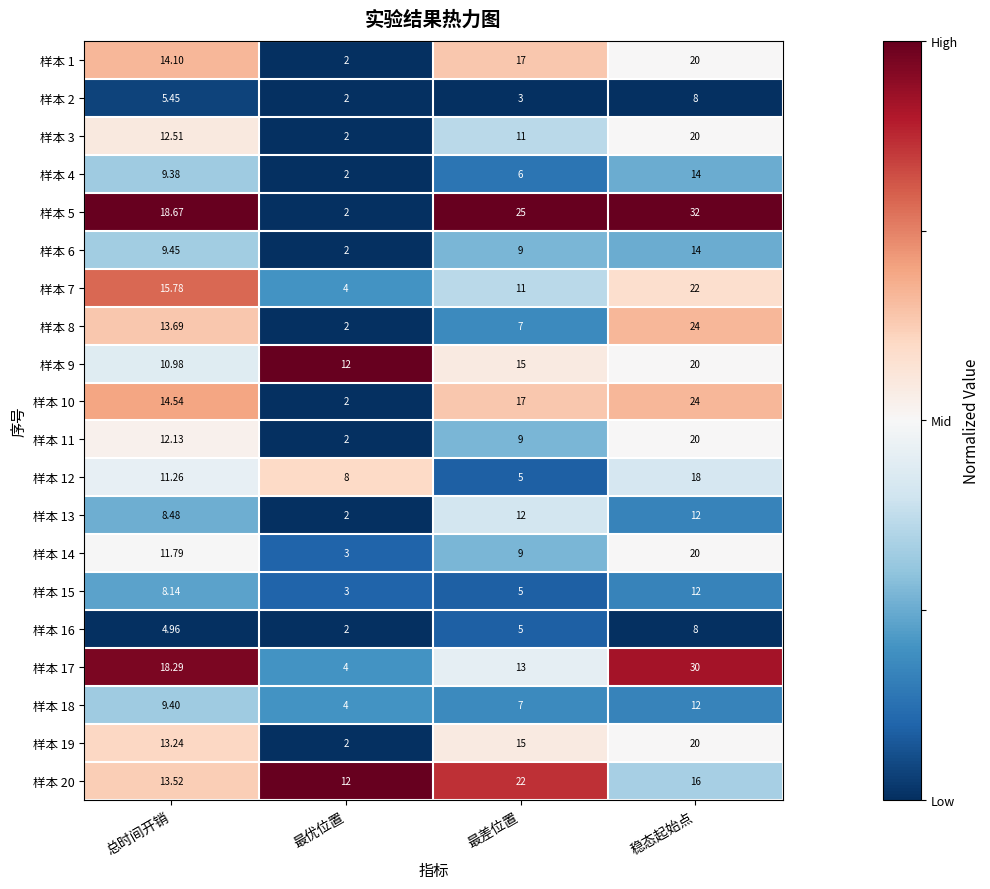

Which category has the highest value across all series?

稳态起始点